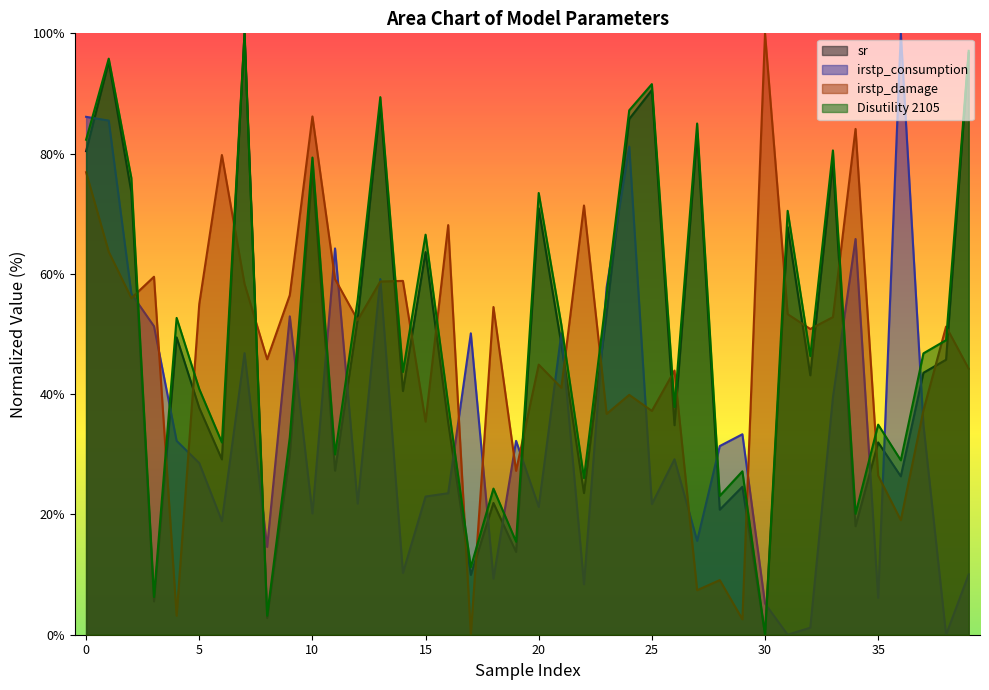

What is the difference between the Disutility 2105 values at 9 and 27?

52.2